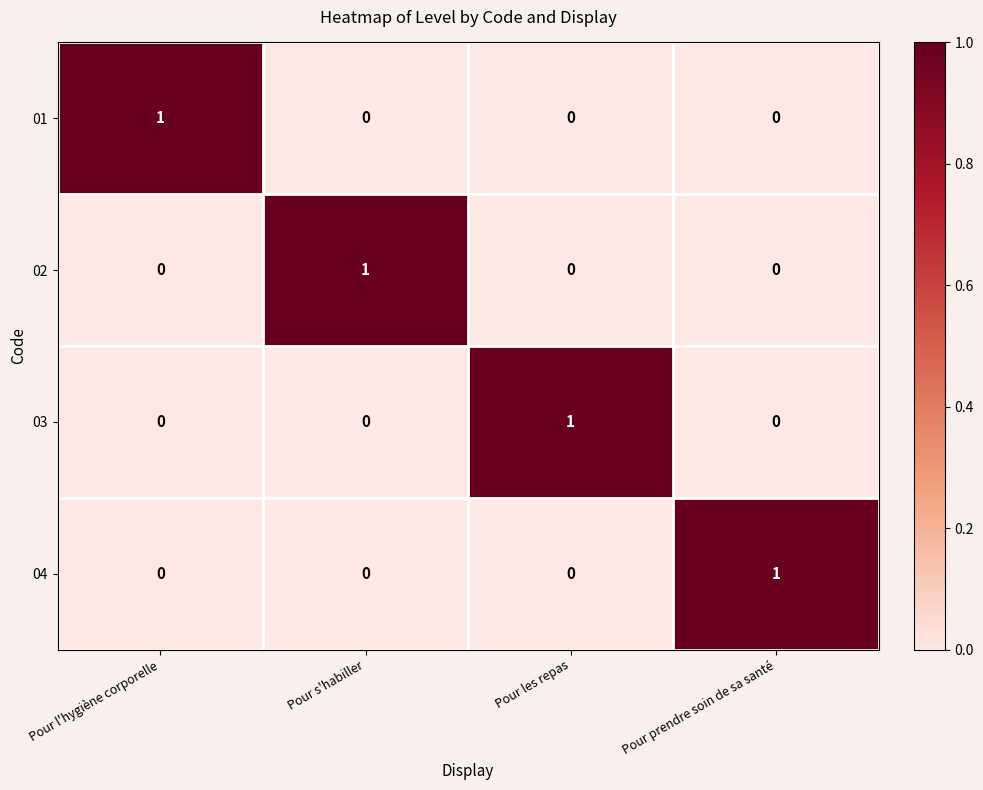

Reading left to right, what are all the values shown in this chart?

01: 1	0	0	0
02: 0	1	0	0
03: 0	0	1	0
04: 0	0	0	1